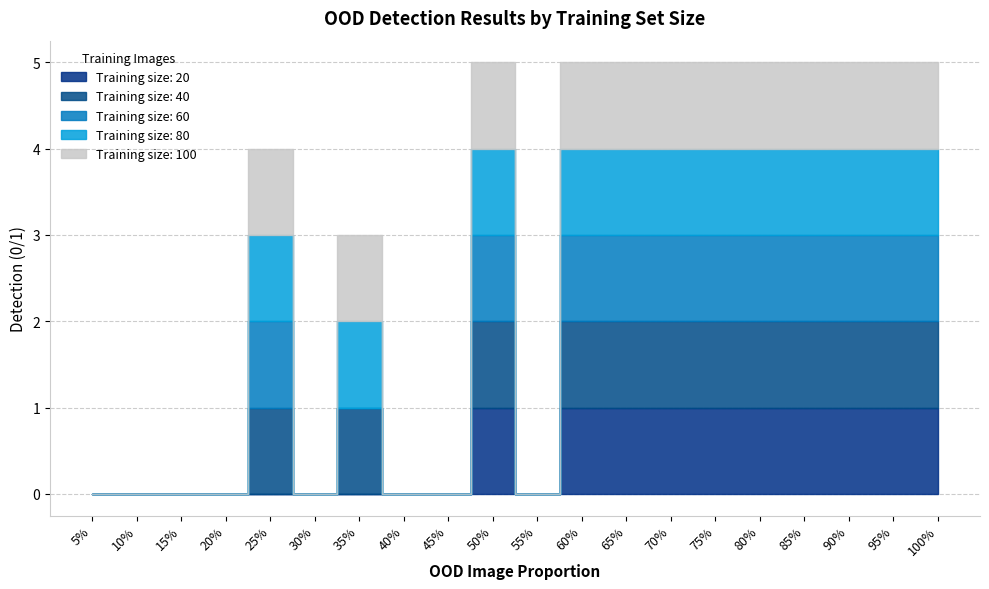

What is the difference between the maximum and minimum values in the 40 series?

1